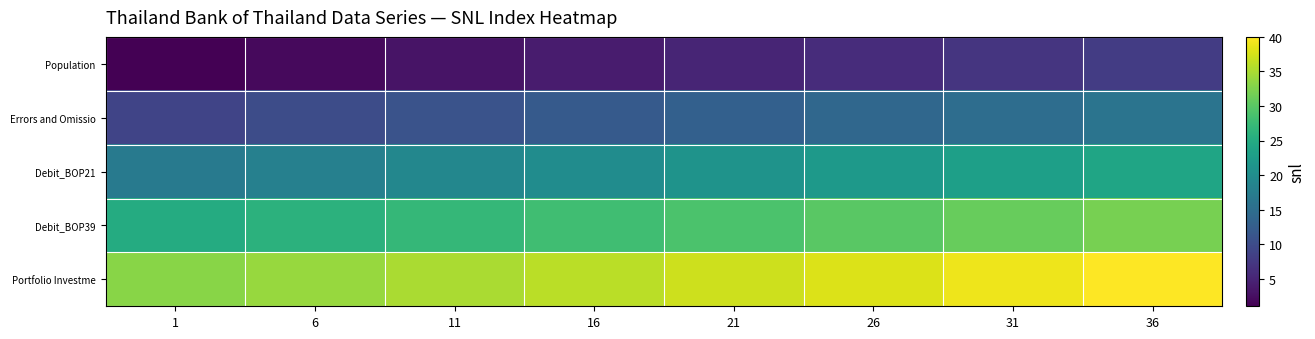

List the series in order of their peak value, highest first.

Portfolio Investme, Debit_BOP39, Debit_BOP21, Errors and Omissio, Population